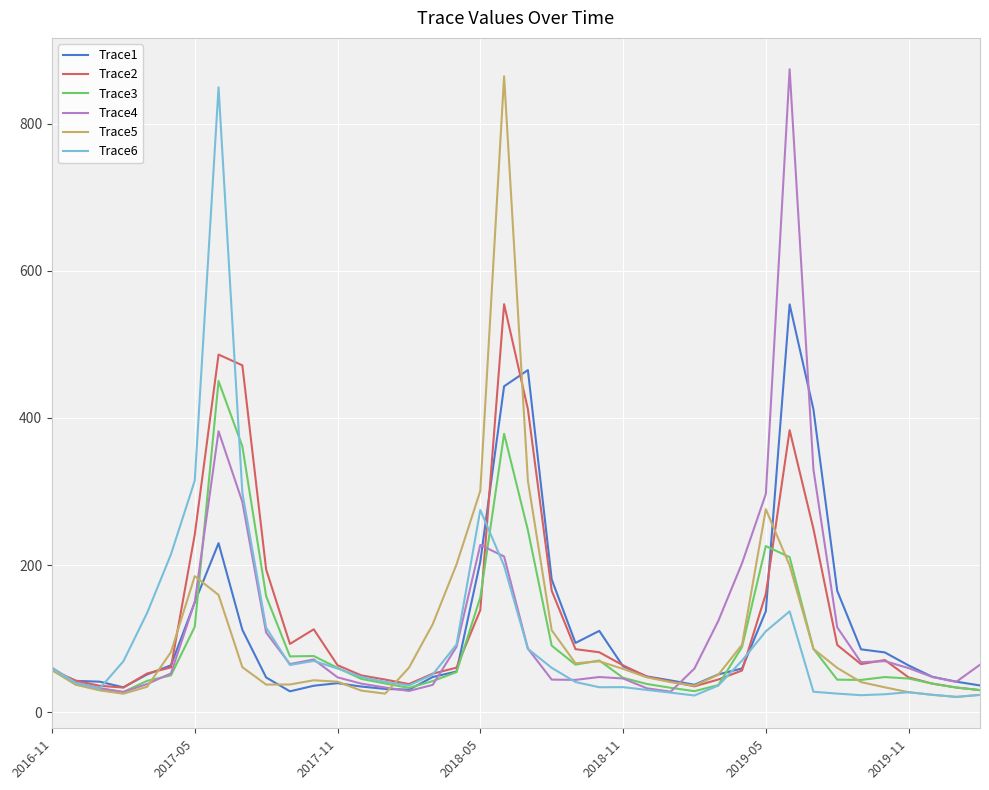

What is the smallest value displayed?

20.7